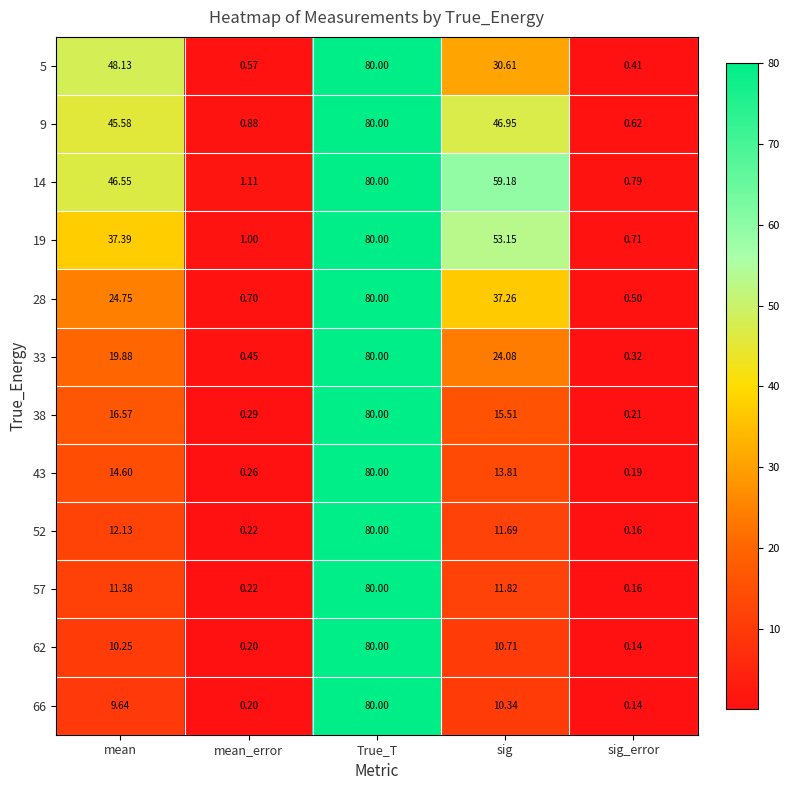

At which category is the sum across all series the highest?

True_T